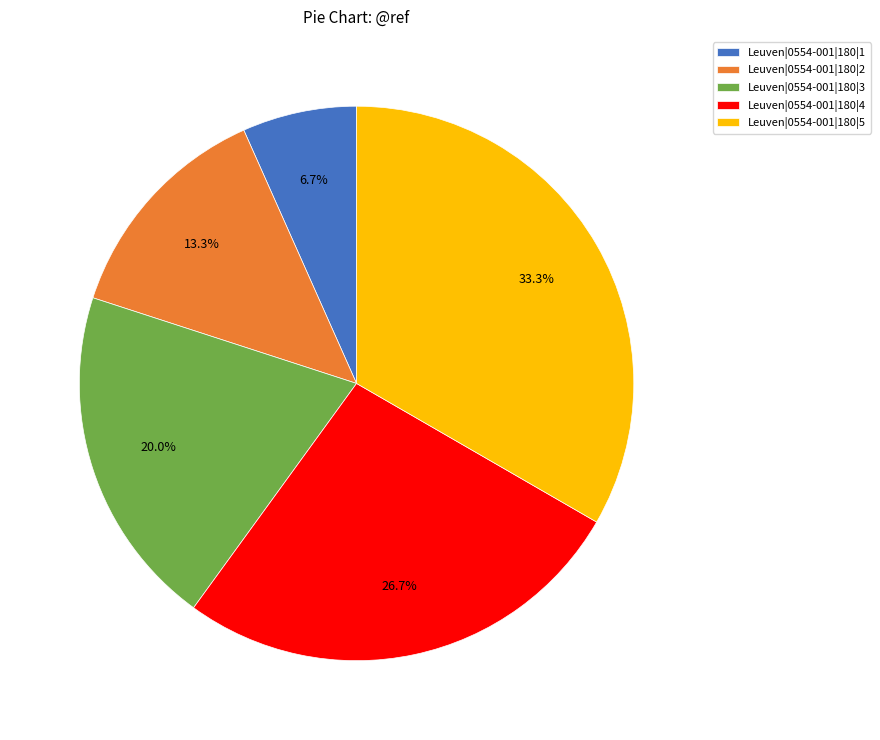

The Leuven|0554-001|180|4 slice represents 19% of the pie. True or false?

False